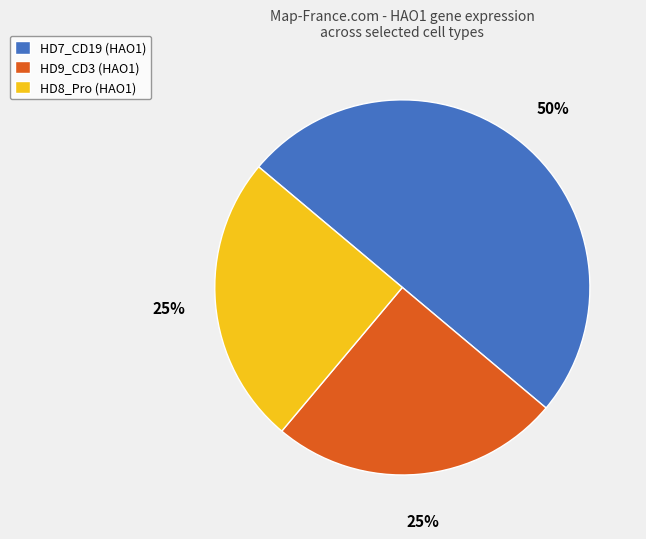

Does HD8_Pro (HAO1) represent more than half of the total?

No